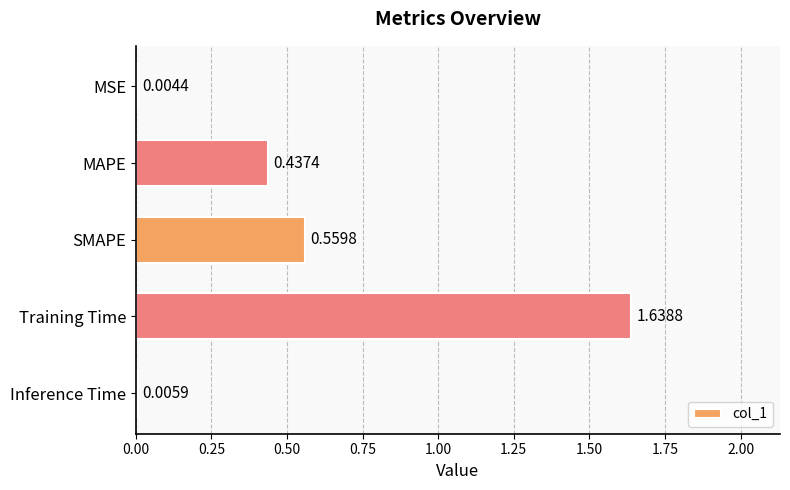

What is the sum of all values?

2.6